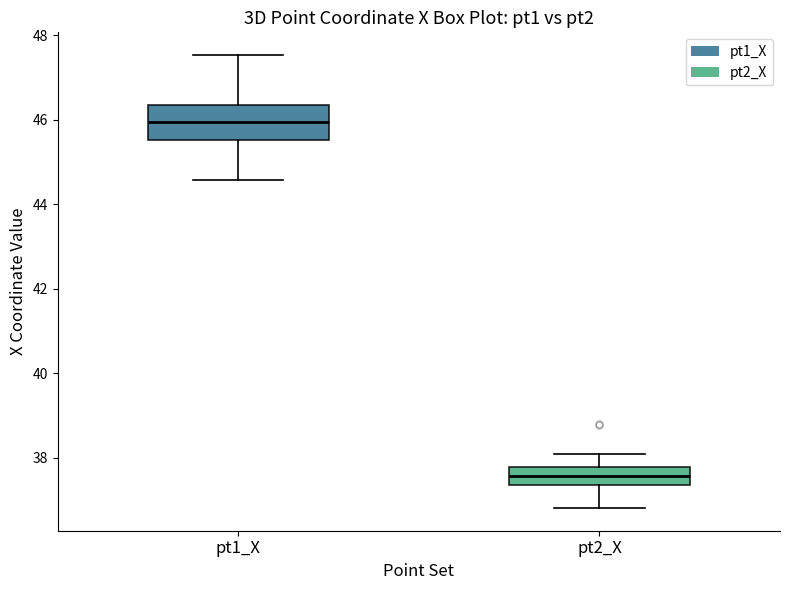

Reading left to right, read every box against the y-axis: the position of its median line, the range the box covers, and the ends of its whiskers. The values are not printed on the chart, so give them approximately, as read against the axis.

pt1_X: median 46.0, box 45.6 to 46.4, whiskers 44.6 to 47.6
pt2_X: median 37.6, box 37.4 to 37.8, whiskers 36.8 to 38.0